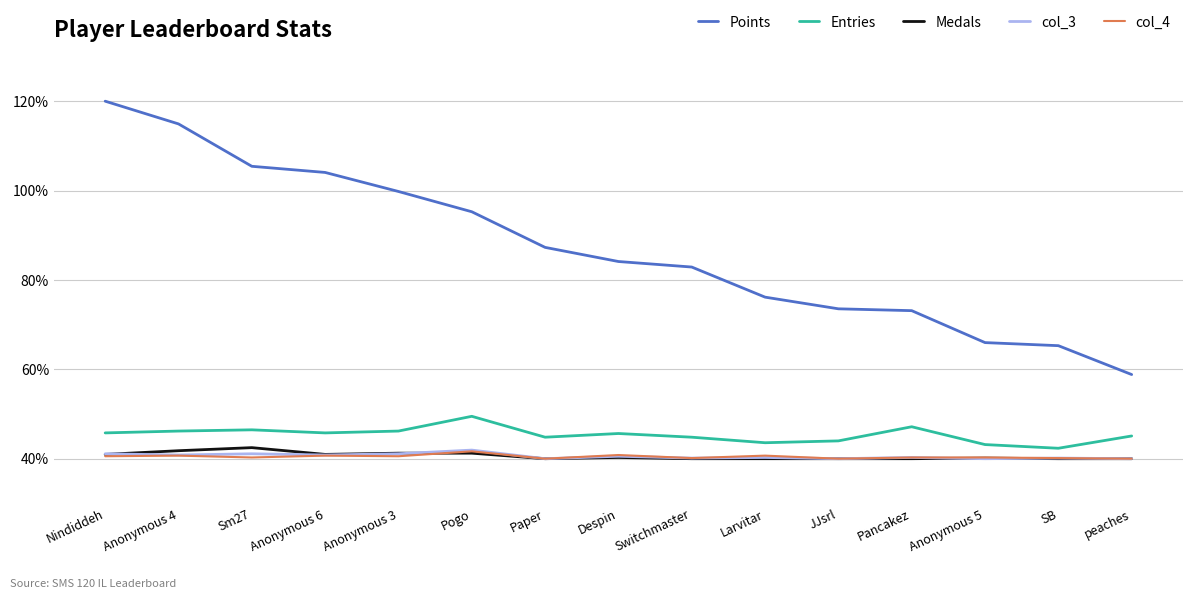

What is the spread (max minus min) of values at Anonymous 5?

26.0